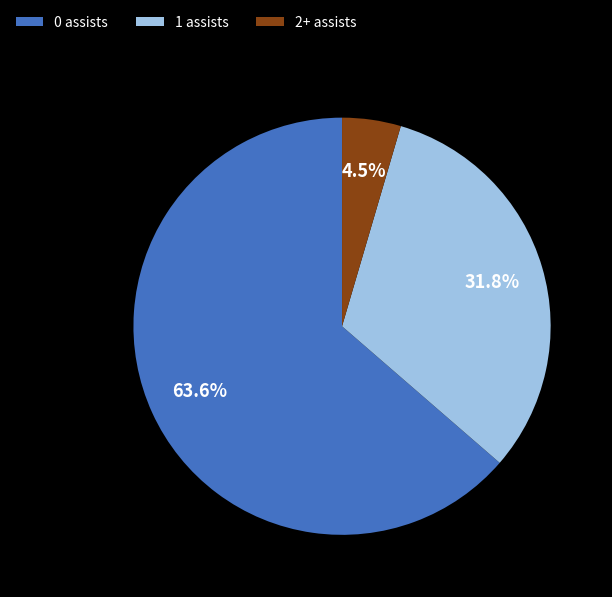

To the nearest percent, what is the difference between the largest and smallest slice percentages?

59%